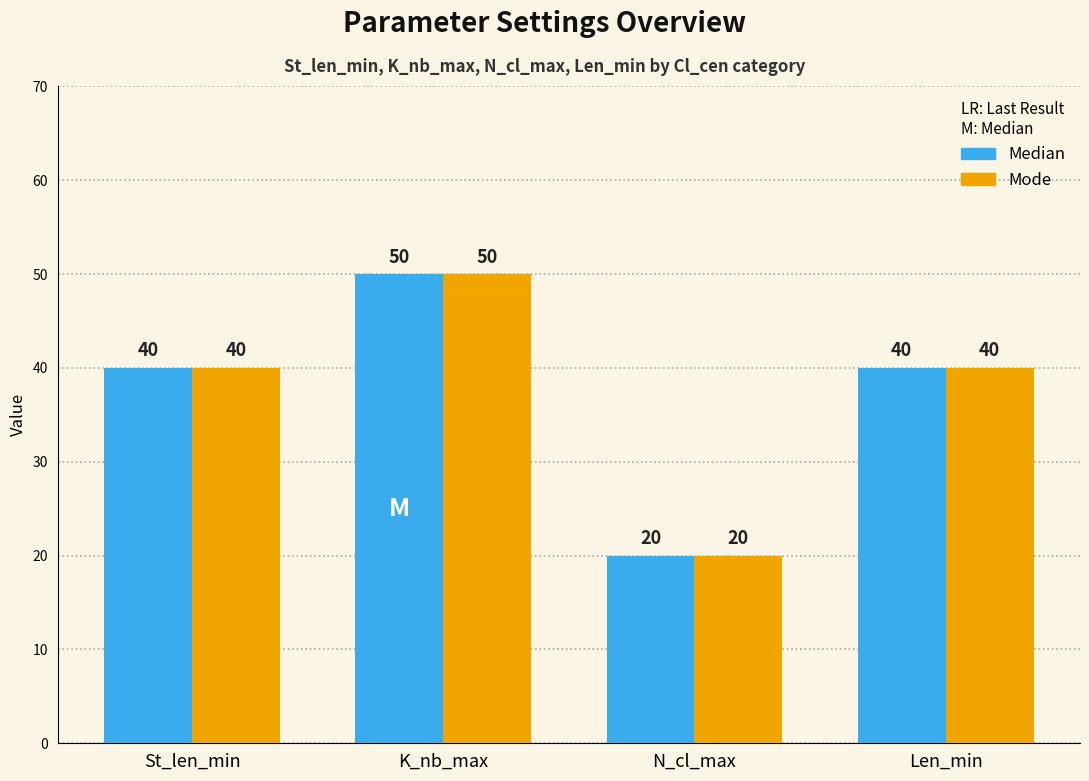

What is the minimum value for Mode?

20